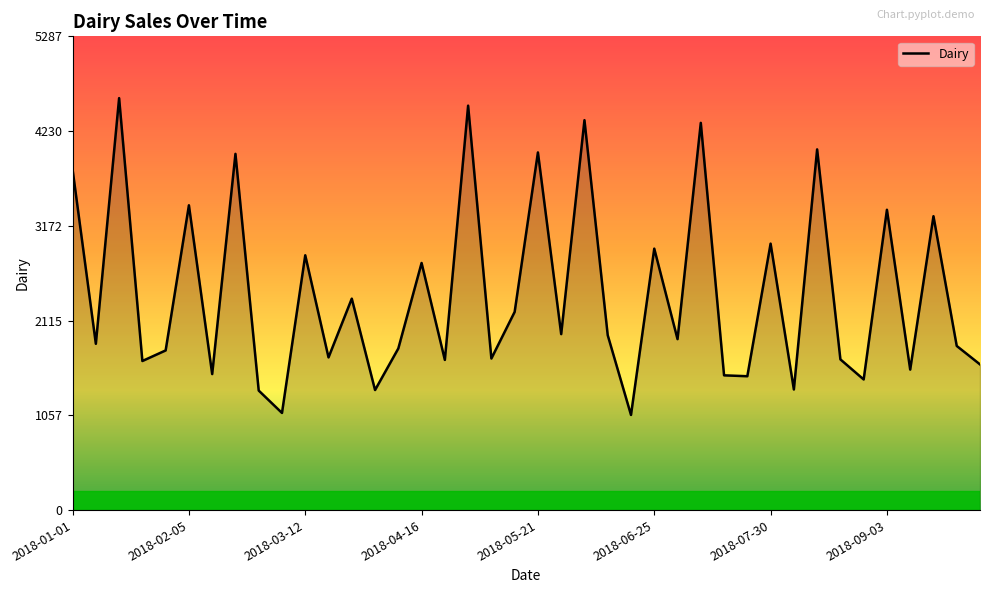

What is the difference between the maximum and minimum values?

3536